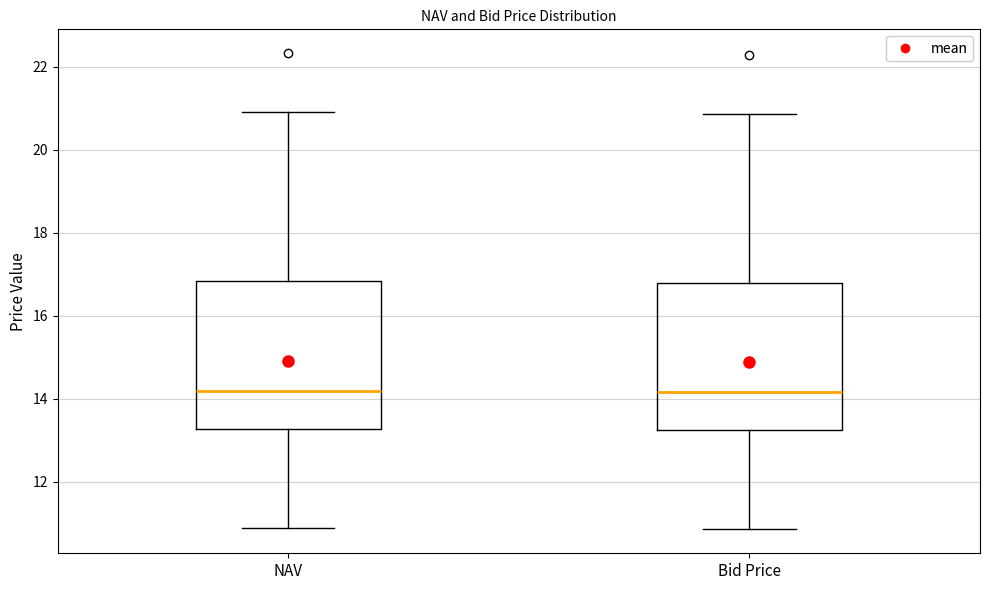

Reading left to right, read every box against the y-axis: the position of its median line, the range the box covers, and the ends of its whiskers. The values are not printed on the chart, so give them approximately, as read against the axis.

NAV: median 14.2, box 13.2 to 16.8, whiskers 10.8 to 21.0
Bid Price: median 14.2, box 13.2 to 16.8, whiskers 10.8 to 20.8